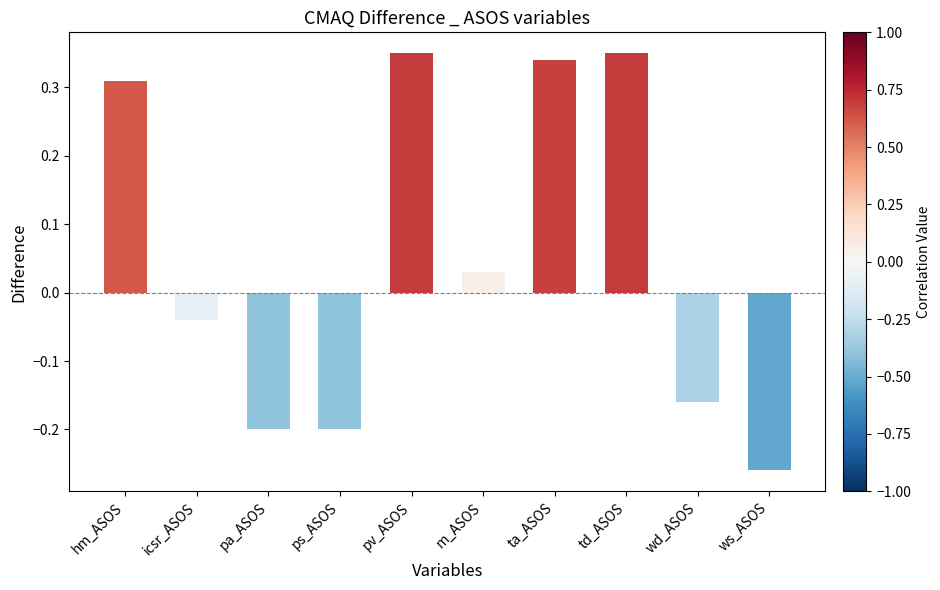

What is the label of the 3rd bar from the right?

td_ASOS